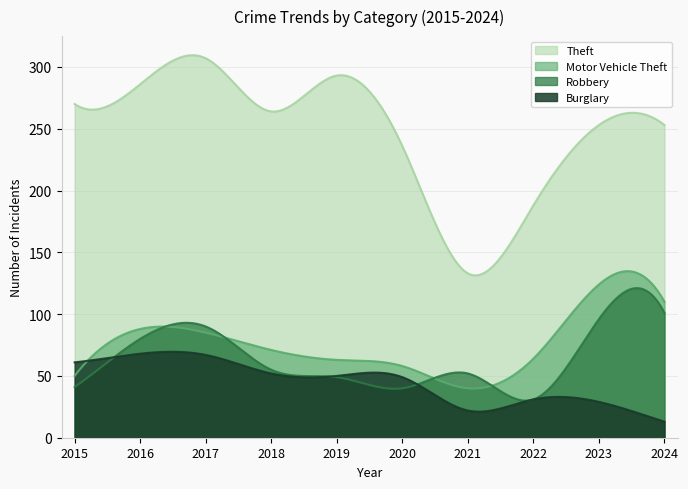

What is the average value of the Theft series?

246.9